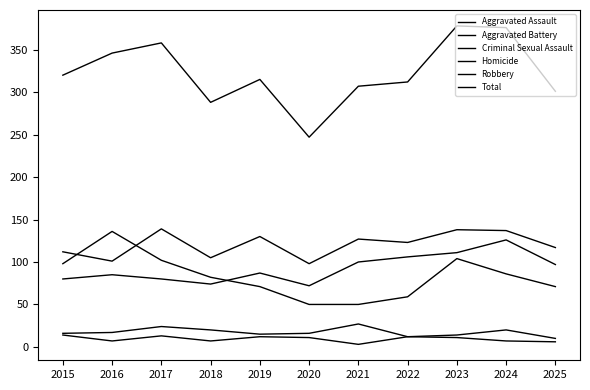

At how many categories does at least one series exceed 236?

11